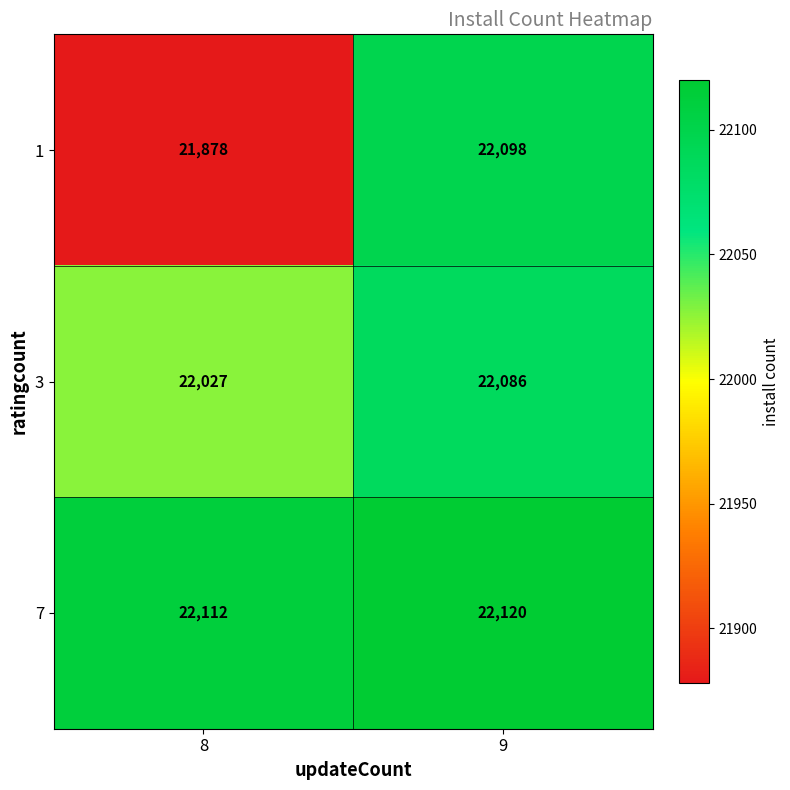

What is the maximum value for 7?

22120